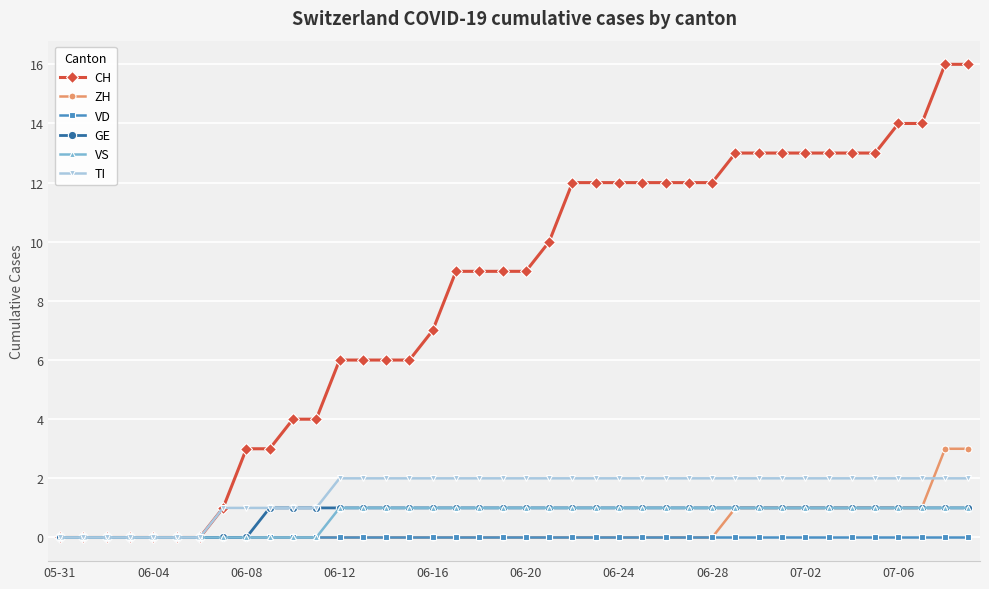

Which series has the largest total across all categories?

CH